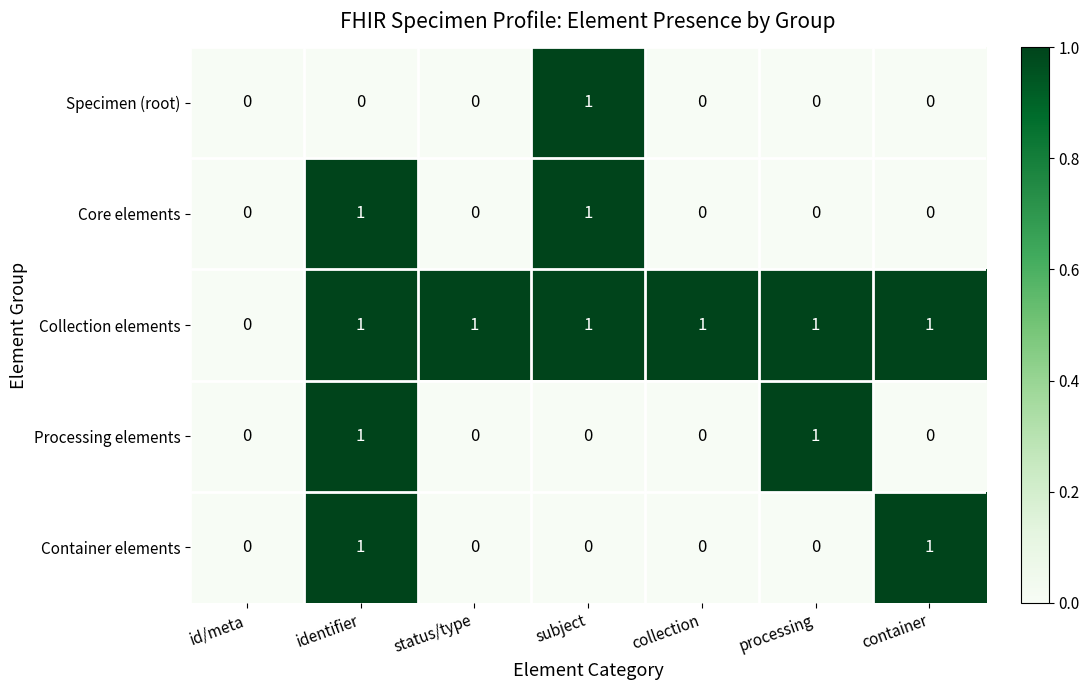

Which series has the largest total across all categories?

Collection elements